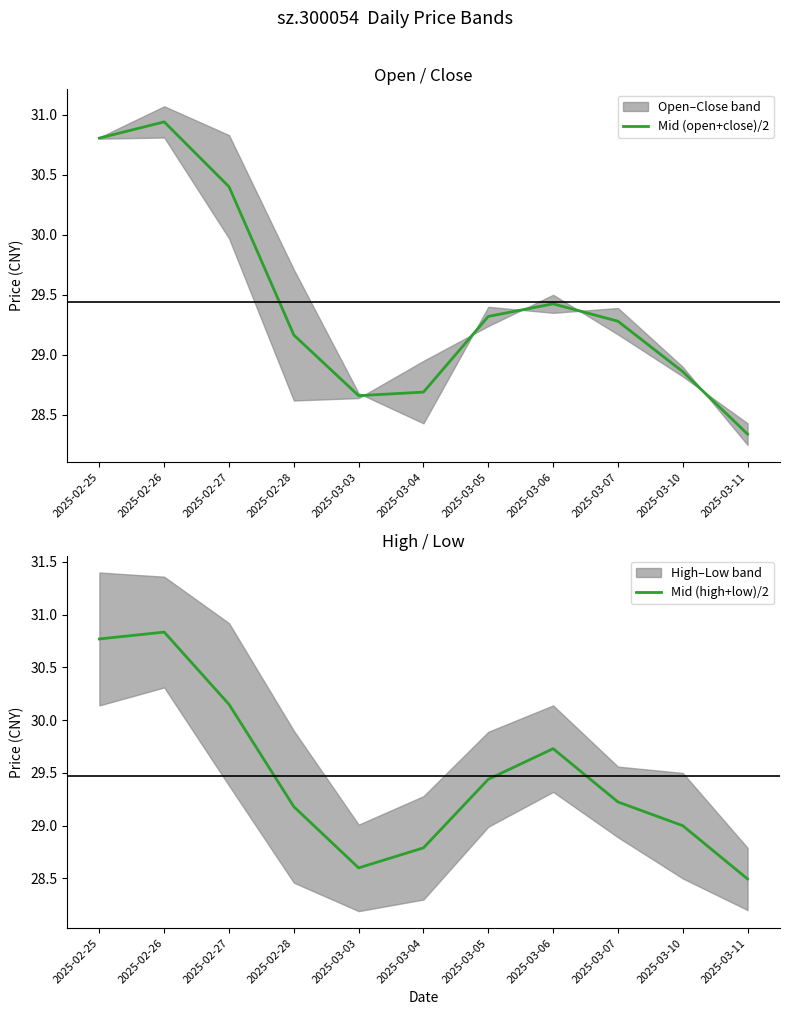

Does the chart display data point markers on the line(s)?

No